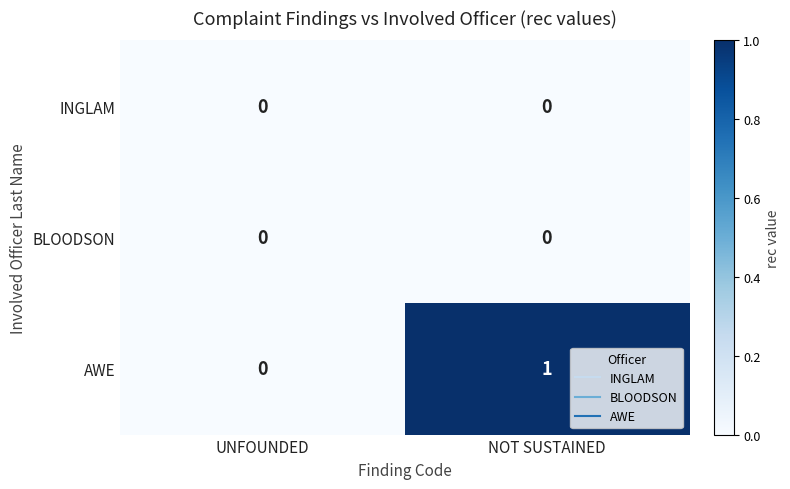

Which series has the widest spread of values?

AWE